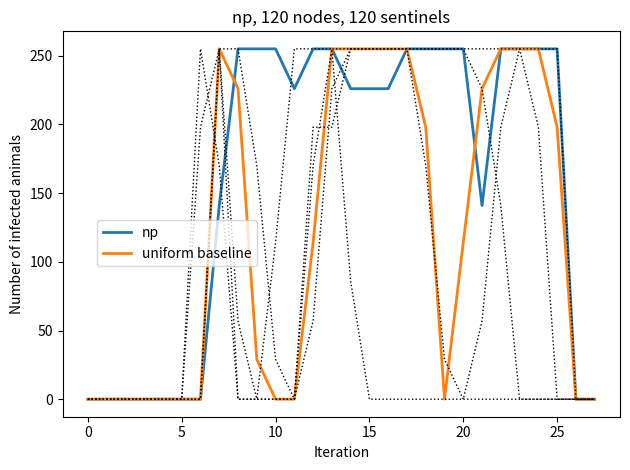

The np series shows 255 at 9. True or false?

True